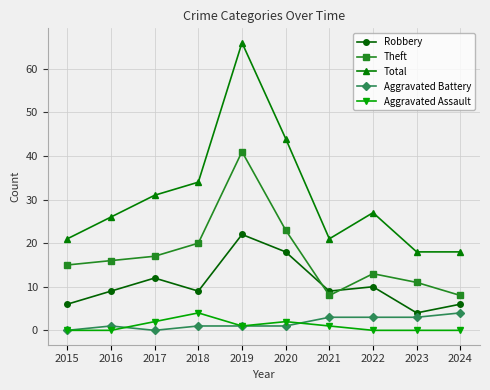

Where is Theft nearest to the value 24?

2020